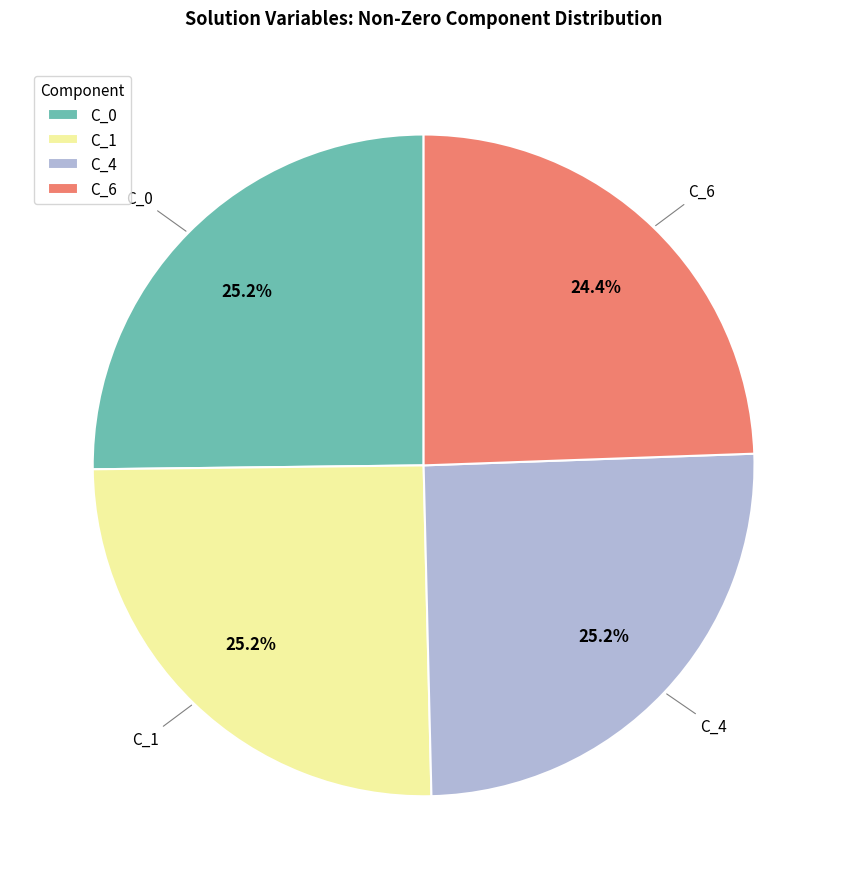

Count the number of slices in the pie.

4